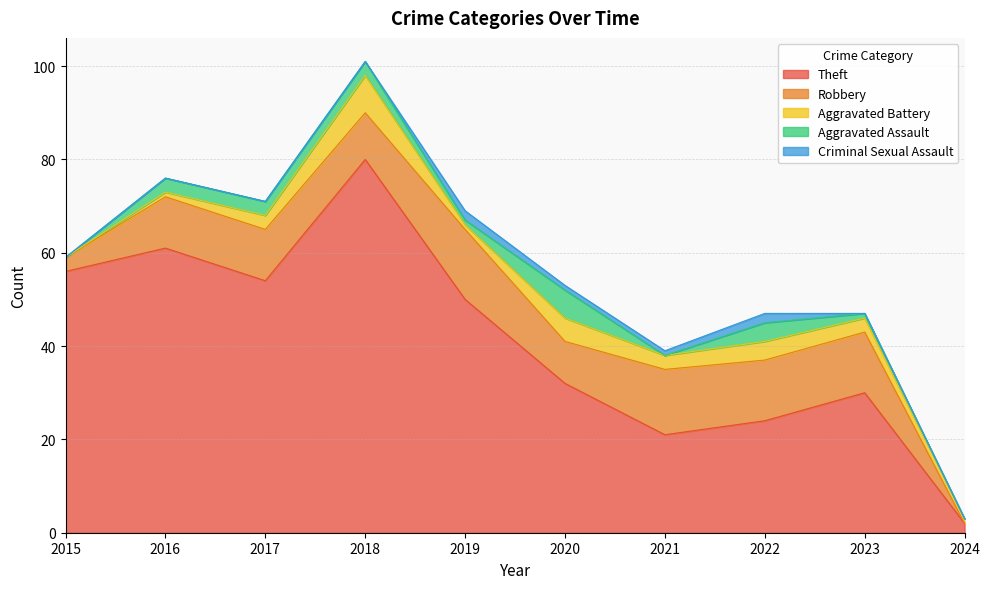

True or false: Criminal Sexual Assault and Theft intersect in this chart.

False